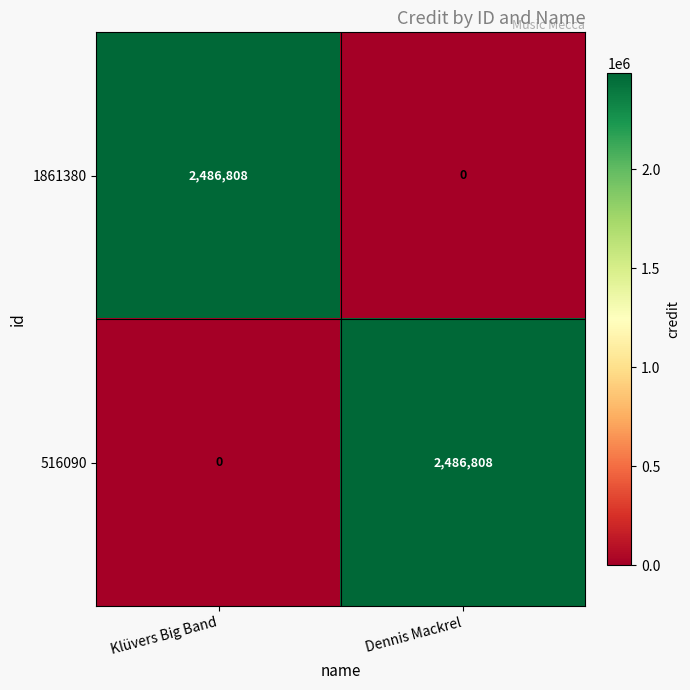

Count the number of categories in the chart.

2